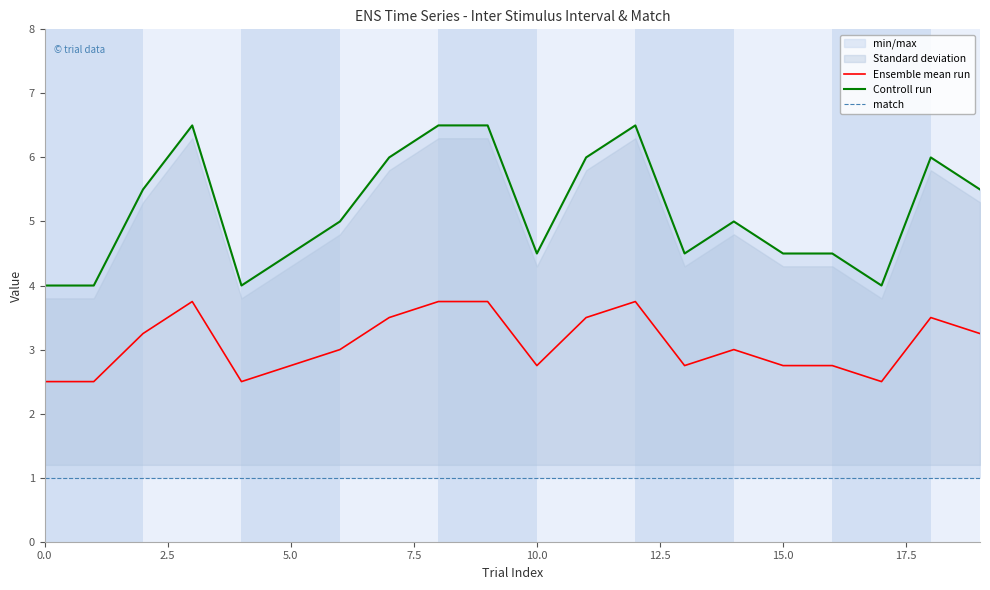

Rank the series at 14 from lowest to highest value.

match, Ensemble mean run, Controll run